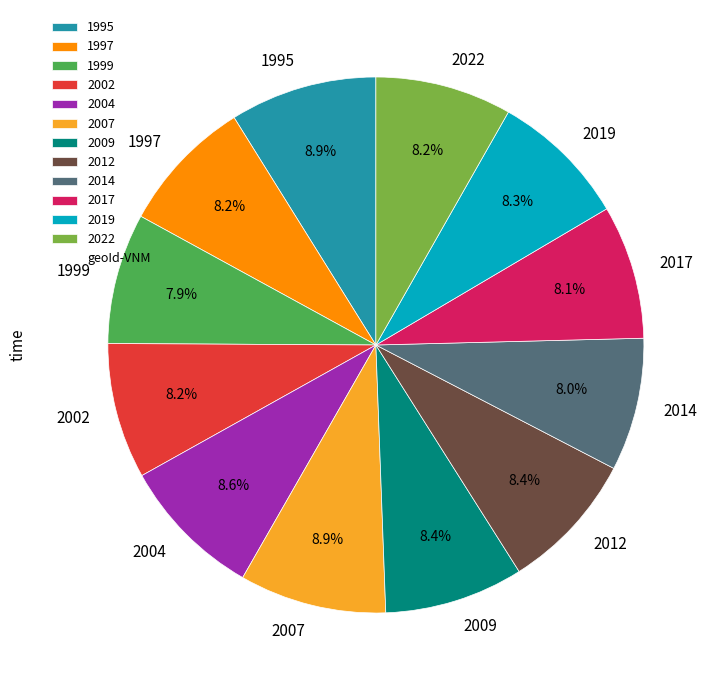

What portion of the pie excludes 2017?

91.9%